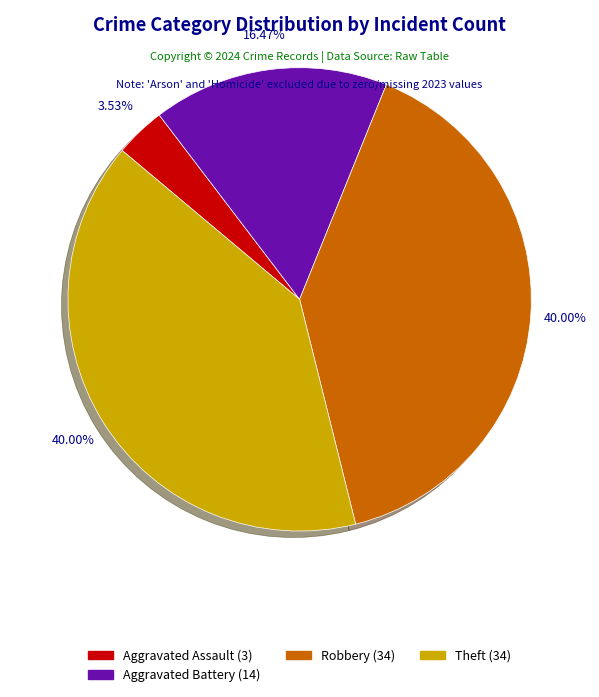

How many slices are in this pie chart?

4